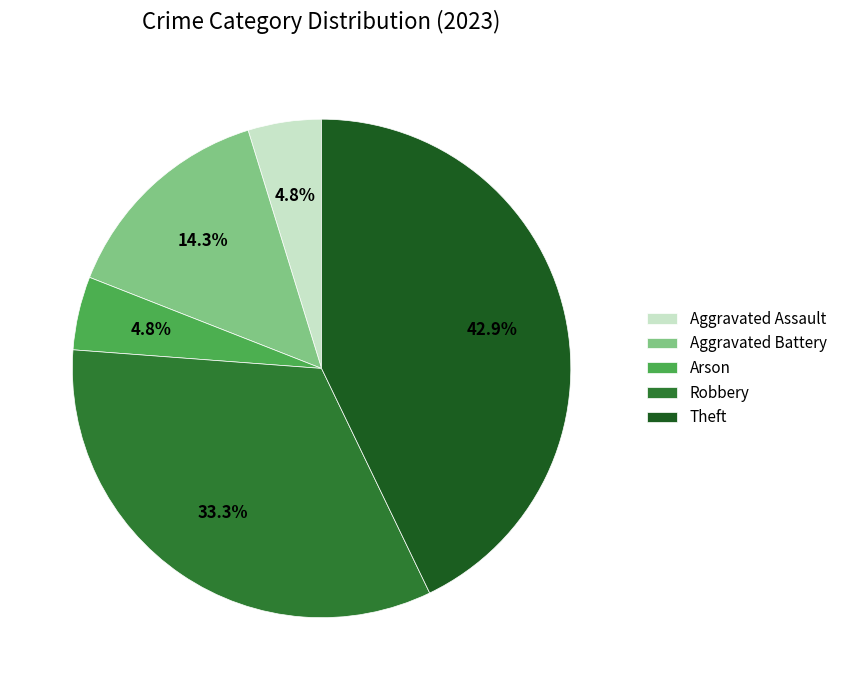

Approximately how many times larger is the value at Aggravated Assault compared to Theft?

0.1